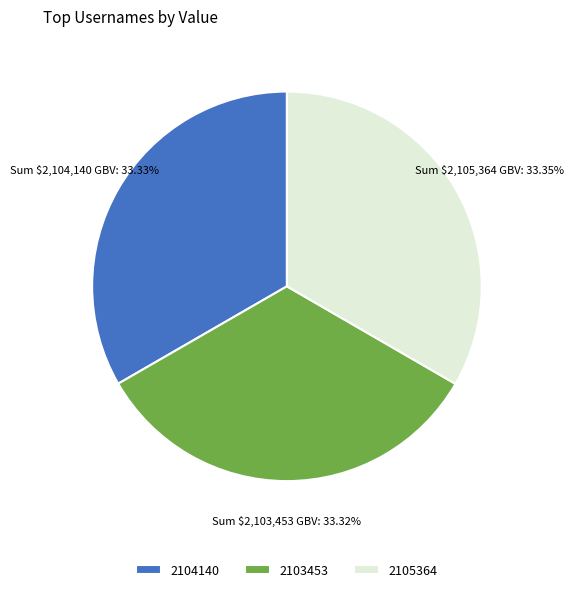

What is the ratio of the value at 2103453 to the value at 2104140?

1.0